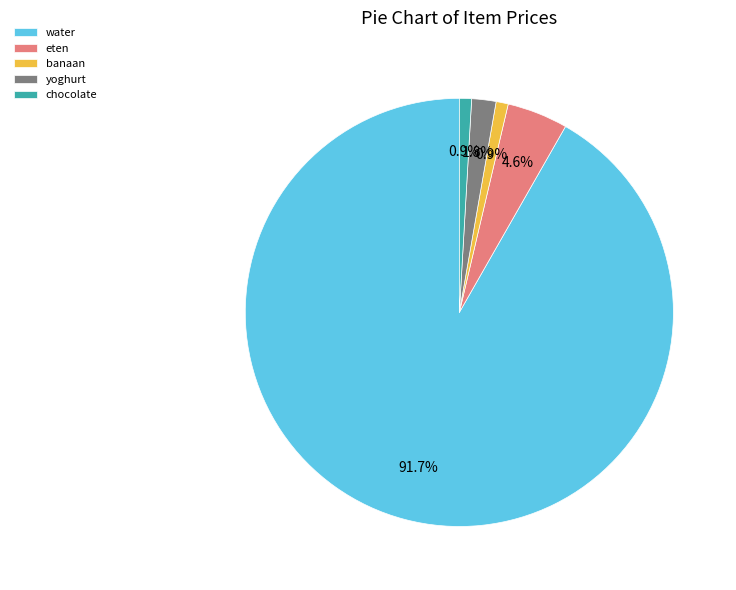

To the nearest percent, what is the average slice percentage?

20%